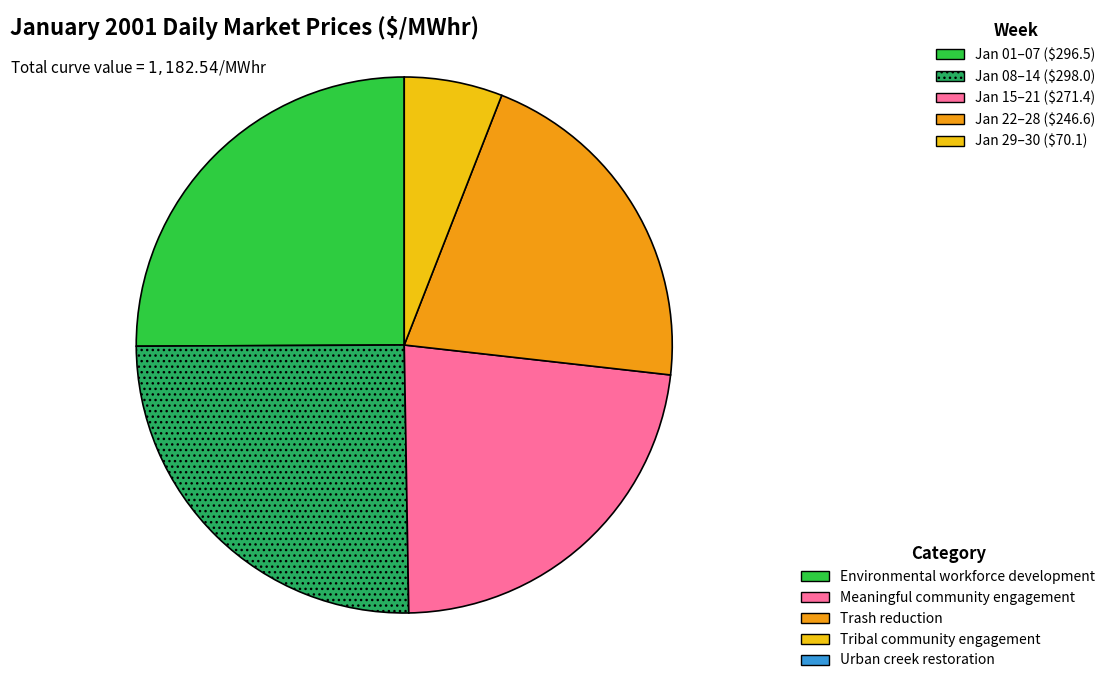

Is there any slice that represents more than half of the pie?

No